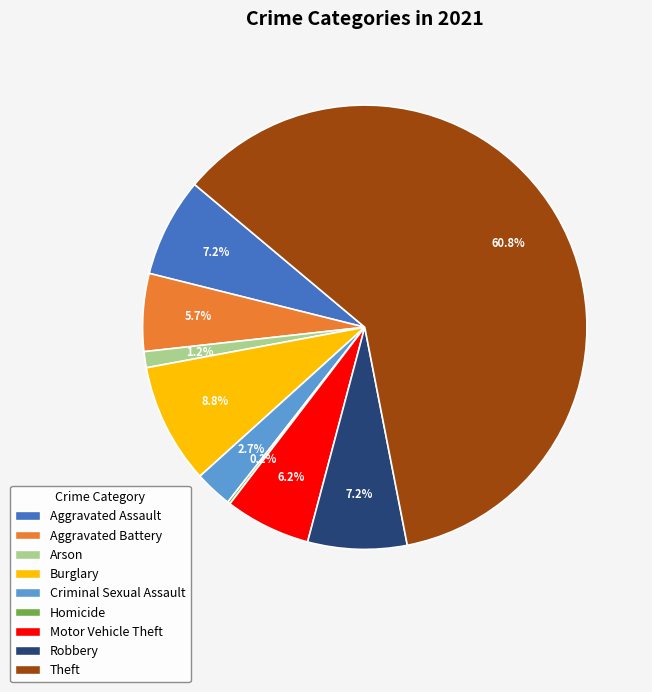

True or false: Arson accounts for 10% of the total.

False